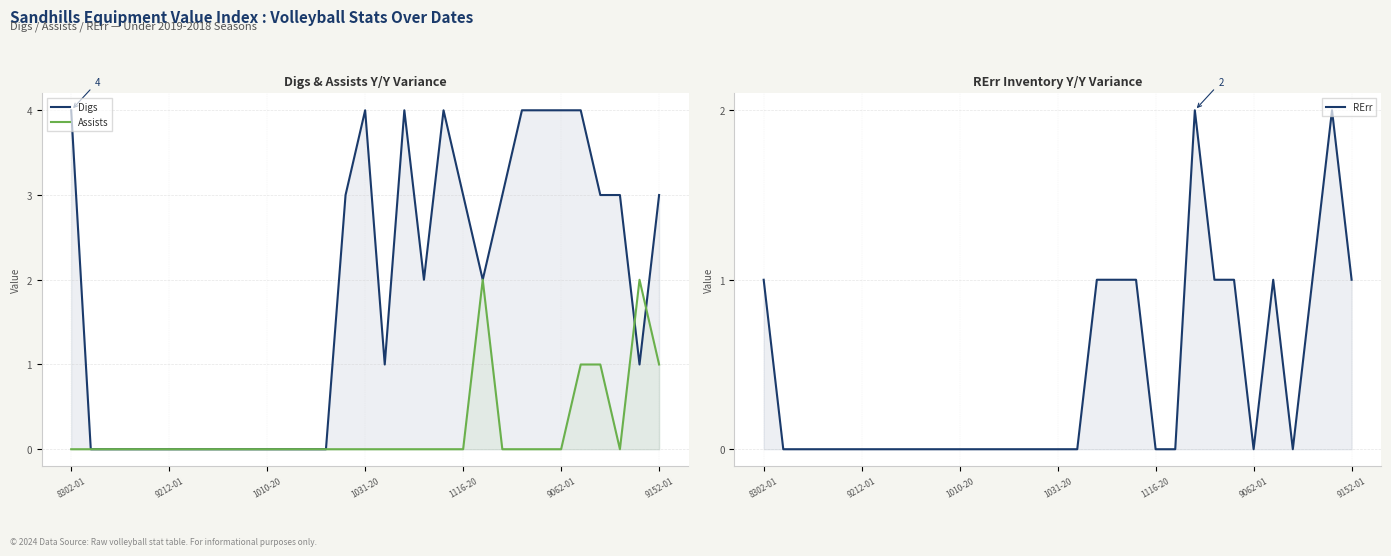

At which label does Digs reach its minimum?

9212-01